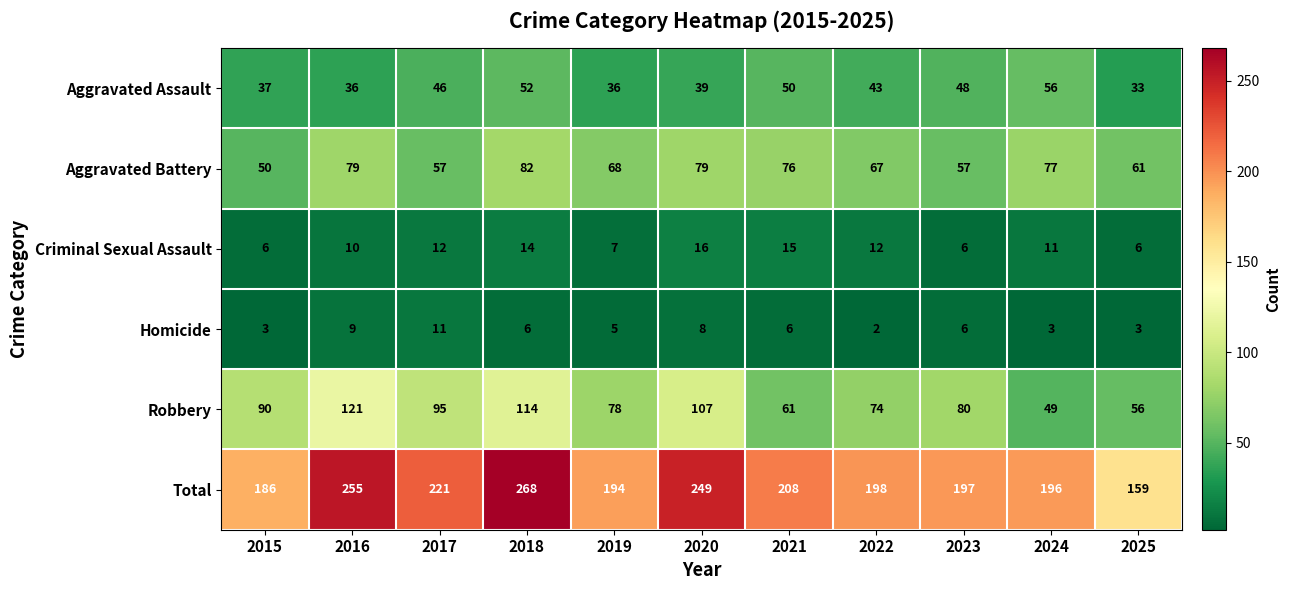

Which series has the largest range (max minus min)?

Total